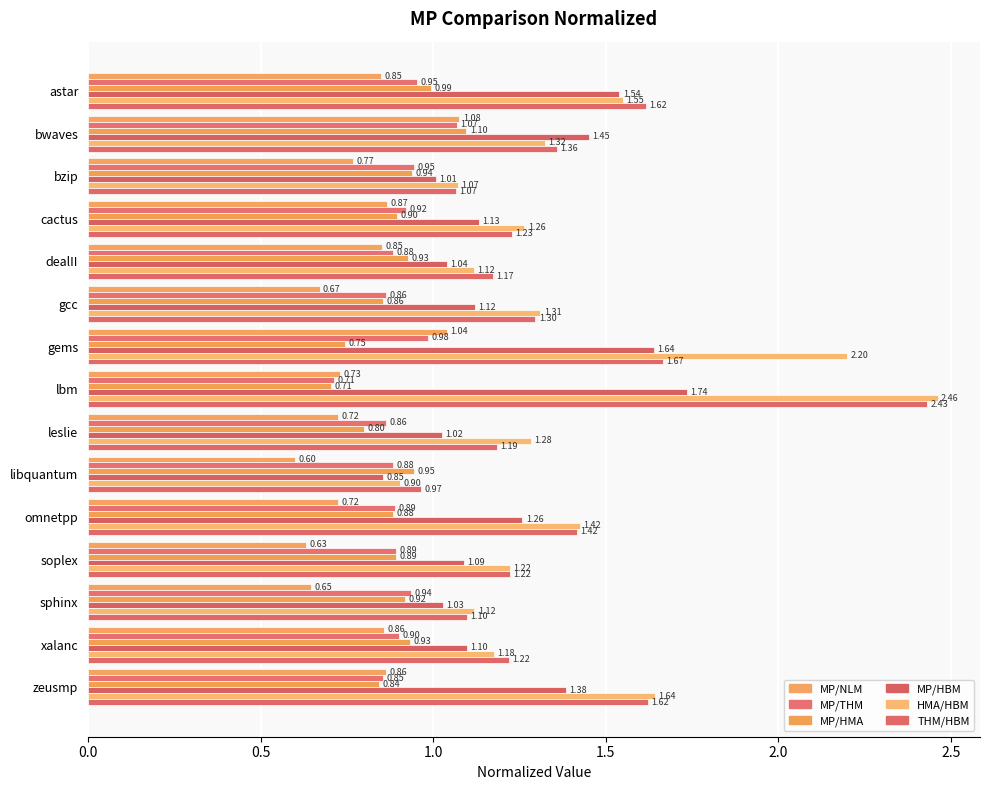

How many distinct data groups are displayed?

6